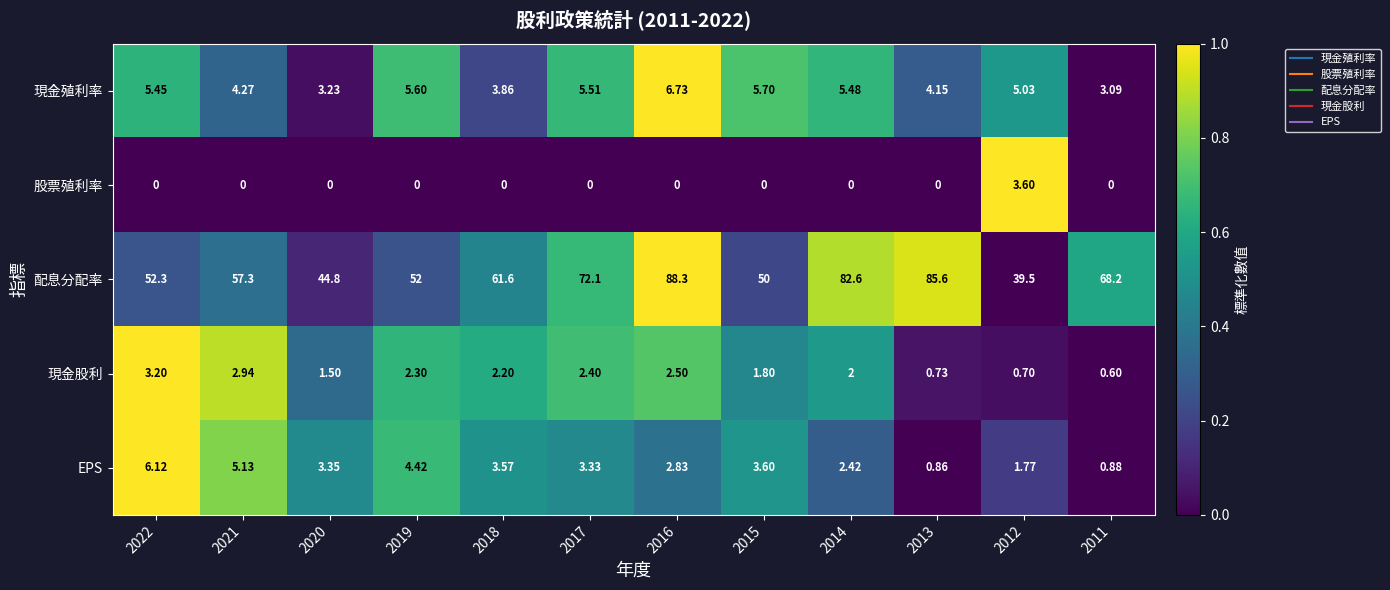

Rank the series at 2017 from highest to lowest value.

配息分配率, 現金殖利率, EPS, 現金股利, 股票殖利率